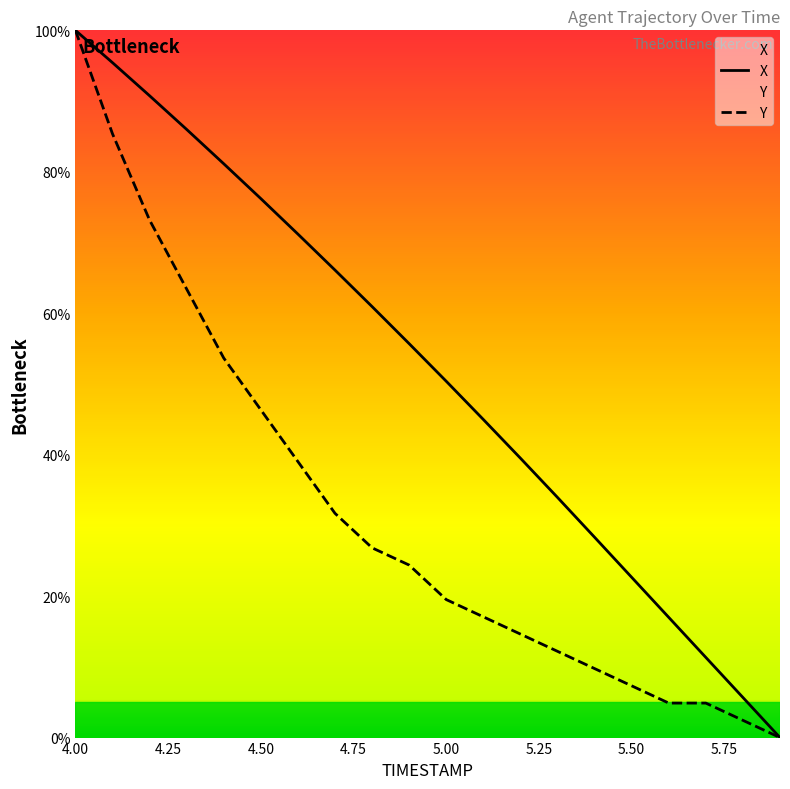

The X series shows 76.2 at 4.50. True or false?

True